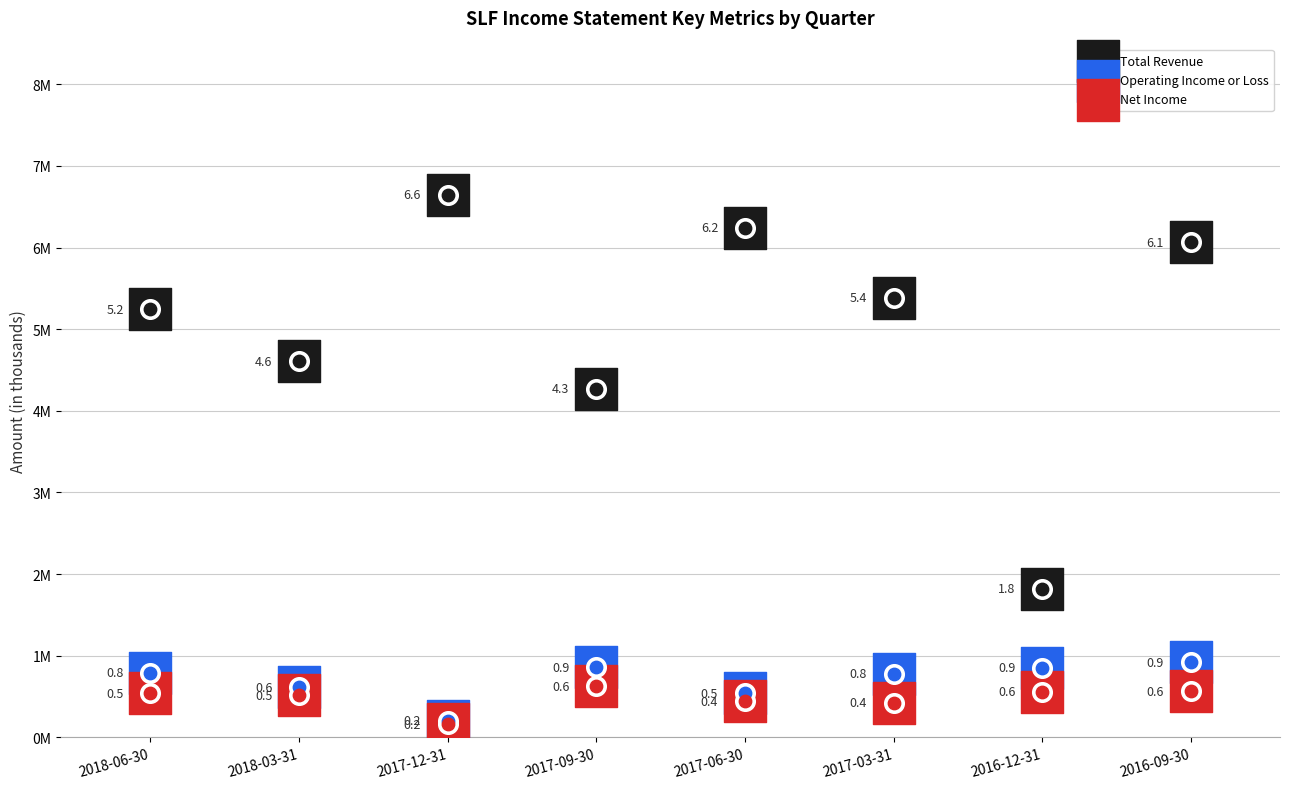

Which series has the largest total across all categories?

Total Revenue